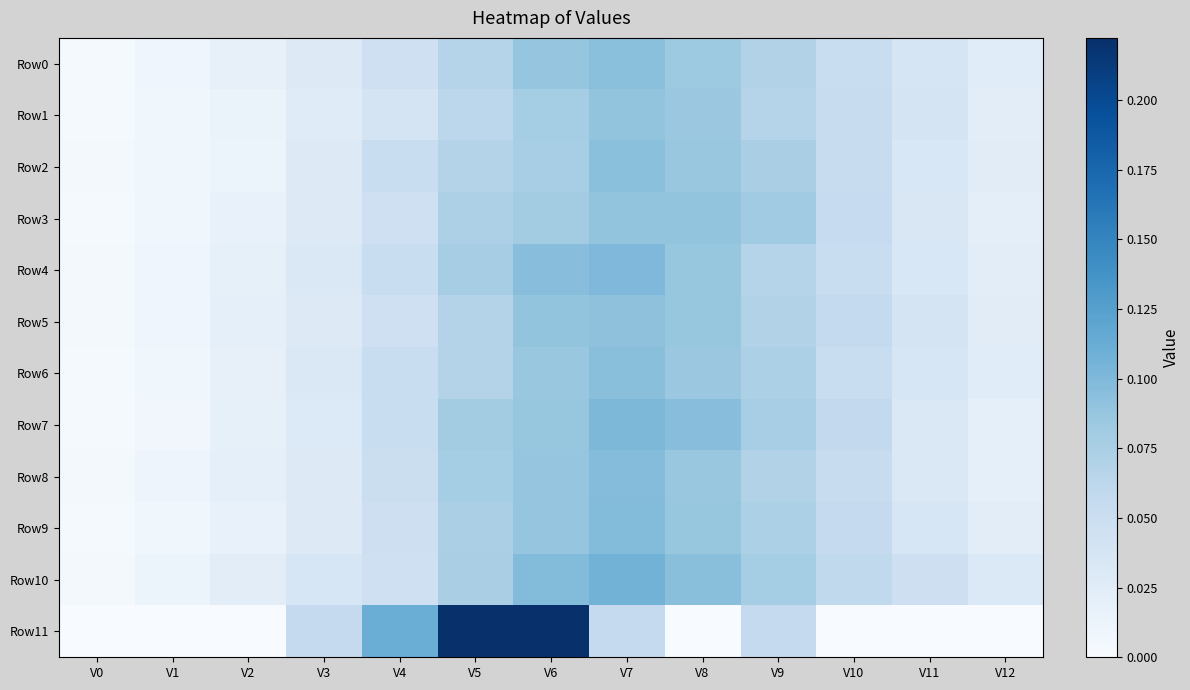

Which category has the highest value across all series?

V5